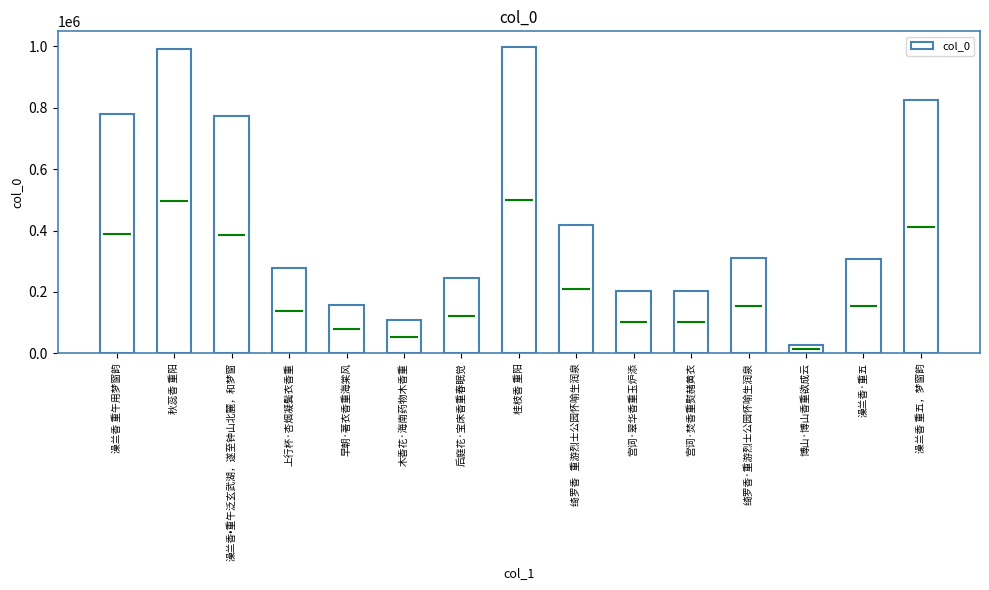

The chart shows a value of 64335 at 绮罗香·重游烈士公园怀喻生润泉. True or false?

False